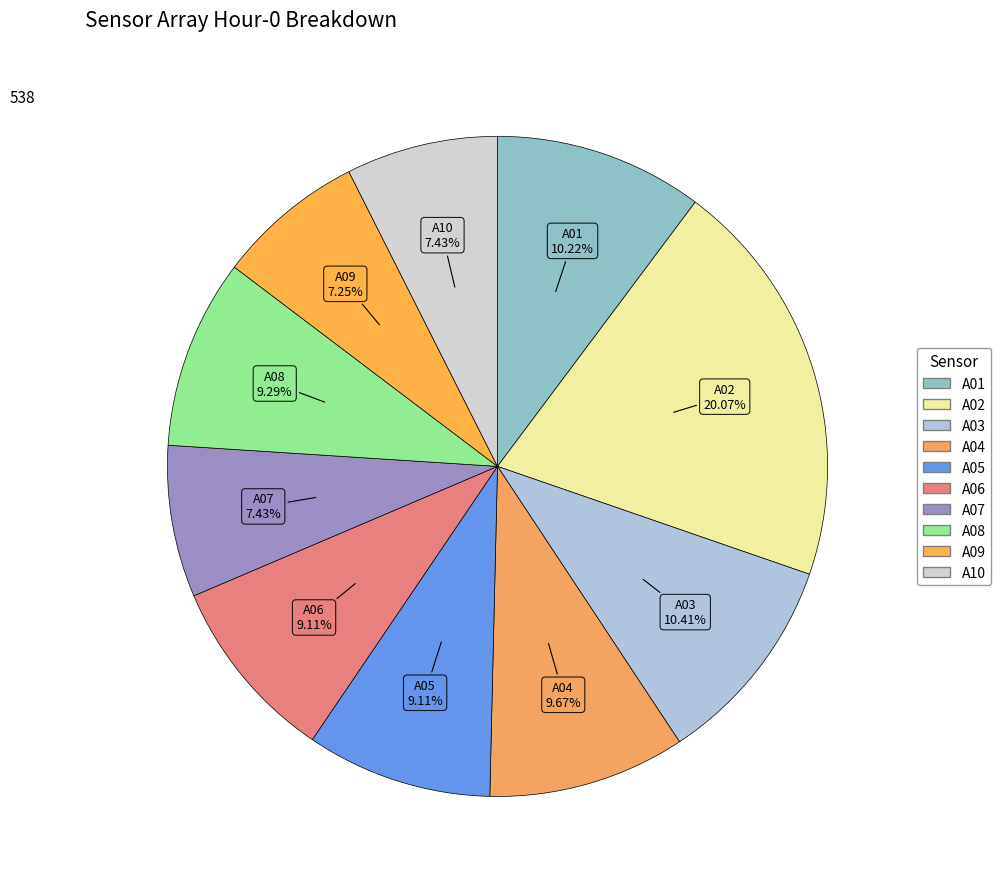

True or false: A04 accounts for 17% of the total.

False